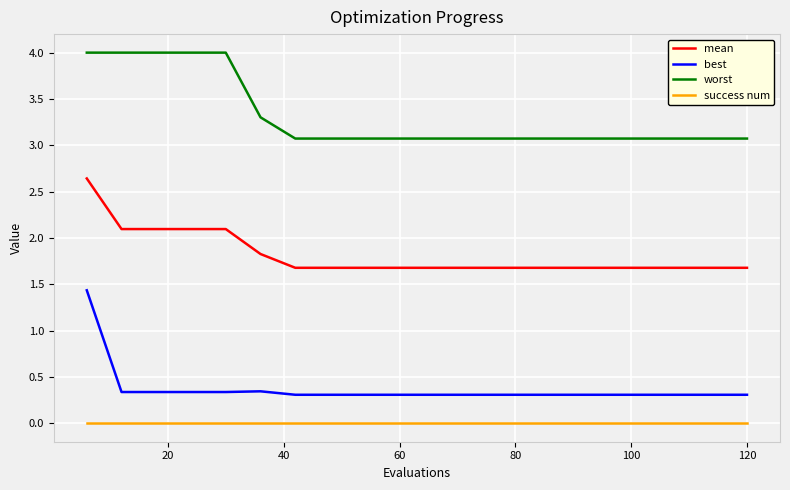

What is the difference between the second highest and second lowest values in the worst series?

0.9